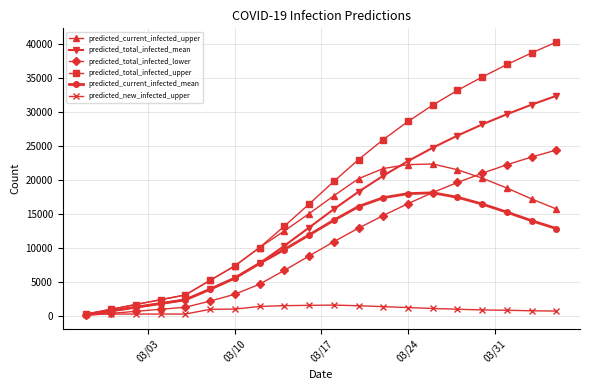

Which series has the largest range (max minus min)?

predicted_total_infected_upper